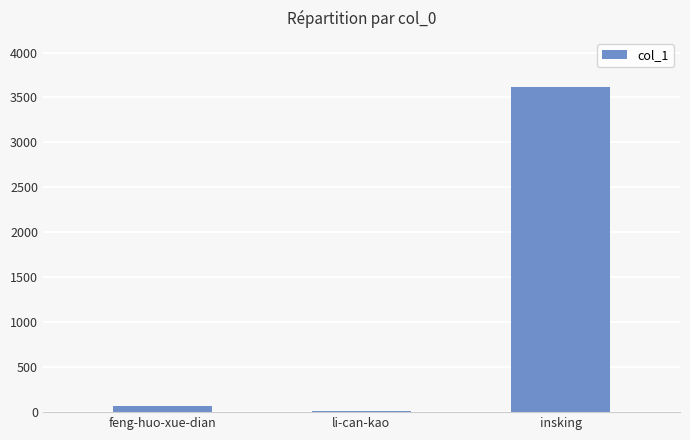

What is the change in value from feng-huo-xue-dian to insking?

+3552